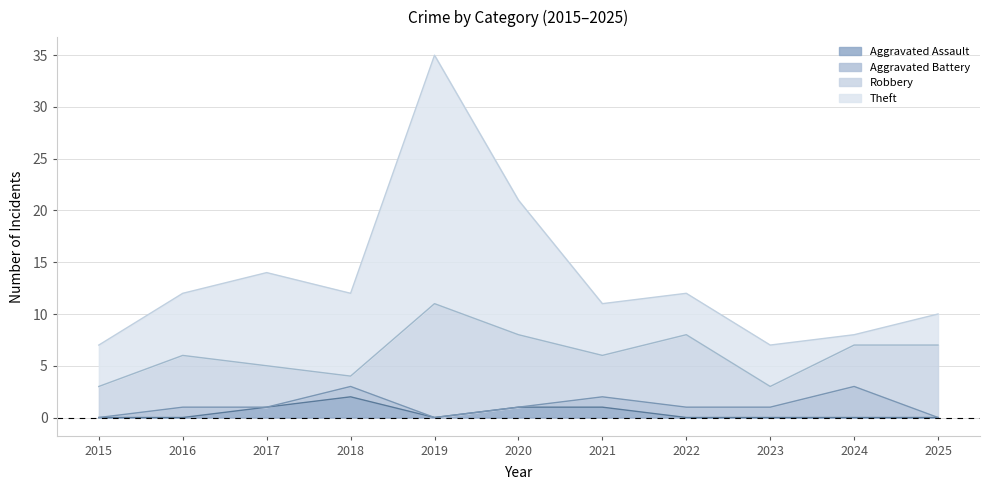

True or false: Theft and Robbery cross at least once.

True